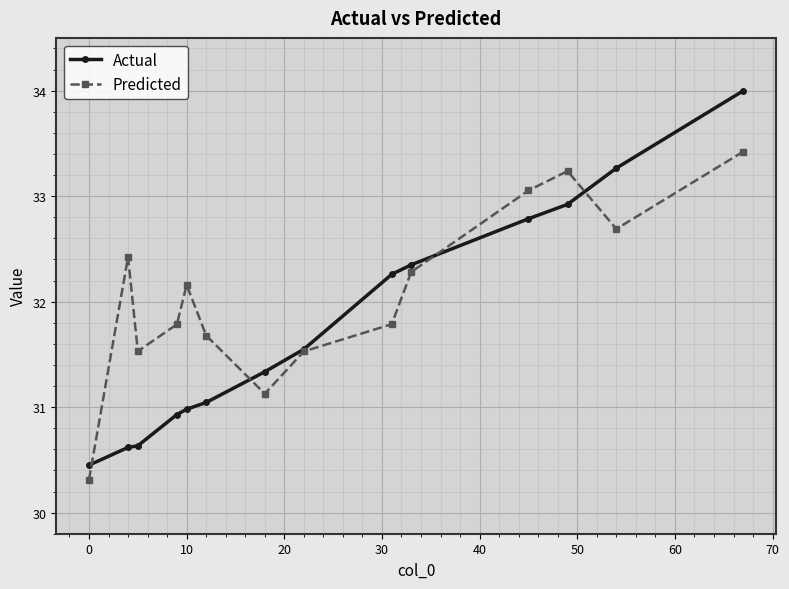

How many lines are shown in the chart?

2